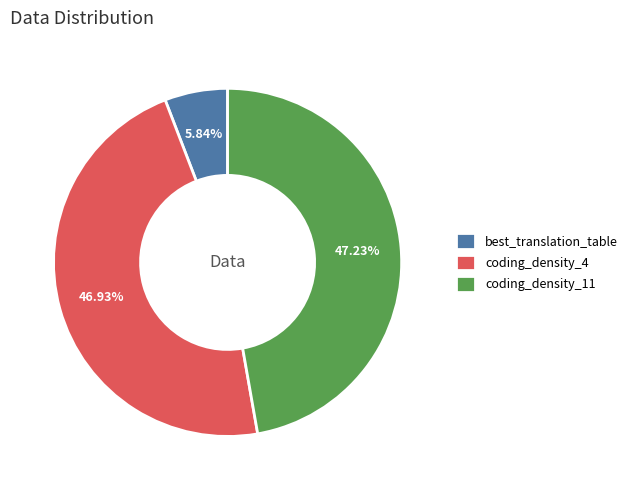

What is the ratio of the value at coding_density_4 to the value at best_translation_table?

8.0